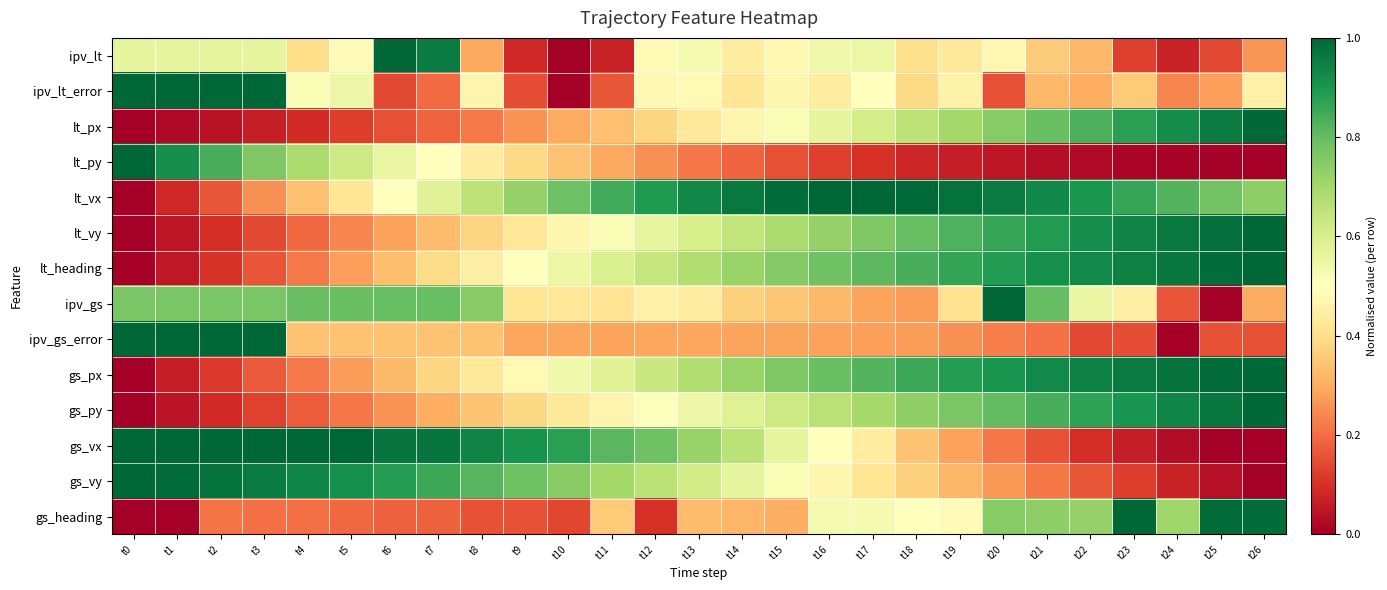

Reading right to left, extract all data points from this chart.

ipv_lt: t26=0.3	t25=0.1	t24=0.1	t23=0.1	t22=0.3	t21=0.4	t20=0.5	t19=0.4	t18=0.4	t17=0.5	t16=0.5	t15=0.5	t14=0.4	t13=0.5	t12=0.5	t11=0.1	t10=0.0	t9=0.1	t8=0.3	t7=1.0	t6=1.0	t5=0.5	t4=0.4	t3=0.6	t2=0.6	t1=0.6	t0=0.6
ipv_lt_error: t26=0.5	t25=0.3	t24=0.2	t23=0.4	t22=0.3	t21=0.3	t20=0.2	t19=0.5	t18=0.4	t17=0.5	t16=0.4	t15=0.5	t14=0.4	t13=0.5	t12=0.5	t11=0.2	t10=0.0	t9=0.1	t8=0.5	t7=0.2	t6=0.1	t5=0.5	t4=0.5	t3=1.0	t2=1.0	t1=1.0	t0=1.0
lt_px: t26=1.0	t25=1.0	t24=0.9	t23=0.9	t22=0.8	t21=0.8	t20=0.7	t19=0.7	t18=0.7	t17=0.6	t16=0.6	t15=0.5	t14=0.5	t13=0.4	t12=0.4	t11=0.3	t10=0.3	t9=0.3	t8=0.2	t7=0.2	t6=0.2	t5=0.1	t4=0.1	t3=0.1	t2=0.0	t1=0.0	t0=0.0
lt_py: t26=0.0	t25=0.0	t24=0.0	t23=0.0	t22=0.0	t21=0.0	t20=0.0	t19=0.1	t18=0.1	t17=0.1	t16=0.1	t15=0.2	t14=0.2	t13=0.2	t12=0.3	t11=0.3	t10=0.3	t9=0.4	t8=0.4	t7=0.5	t6=0.6	t5=0.6	t4=0.7	t3=0.8	t2=0.8	t1=0.9	t0=1.0
lt_vx: t26=0.7	t25=0.8	t24=0.8	t23=0.9	t22=0.9	t21=0.9	t20=1.0	t19=1.0	t18=1.0	t17=1.0	t16=1.0	t15=1.0	t14=1.0	t13=0.9	t12=0.9	t11=0.8	t10=0.8	t9=0.7	t8=0.7	t7=0.6	t6=0.5	t5=0.4	t4=0.3	t3=0.3	t2=0.2	t1=0.1	t0=0.0
lt_vy: t26=1.0	t25=1.0	t24=1.0	t23=0.9	t22=0.9	t21=0.9	t20=0.9	t19=0.8	t18=0.8	t17=0.8	t16=0.7	t15=0.7	t14=0.6	t13=0.6	t12=0.6	t11=0.5	t10=0.5	t9=0.4	t8=0.4	t7=0.3	t6=0.3	t5=0.2	t4=0.2	t3=0.1	t2=0.1	t1=0.0	t0=0.0
lt_heading: t26=1.0	t25=1.0	t24=1.0	t23=0.9	t22=0.9	t21=0.9	t20=0.9	t19=0.9	t18=0.8	t17=0.8	t16=0.8	t15=0.8	t14=0.7	t13=0.7	t12=0.6	t11=0.6	t10=0.5	t9=0.5	t8=0.4	t7=0.4	t6=0.3	t5=0.3	t4=0.2	t3=0.2	t2=0.1	t1=0.1	t0=0.0
ipv_gs: t26=0.3	t25=0.0	t24=0.2	t23=0.5	t22=0.6	t21=0.8	t20=1.0	t19=0.4	t18=0.3	t17=0.3	t16=0.3	t15=0.4	t14=0.4	t13=0.4	t12=0.5	t11=0.4	t10=0.4	t9=0.4	t8=0.7	t7=0.8	t6=0.8	t5=0.8	t4=0.8	t3=0.8	t2=0.8	t1=0.8	t0=0.8
ipv_gs_error: t26=0.2	t25=0.2	t24=0.0	t23=0.2	t22=0.1	t21=0.2	t20=0.2	t19=0.3	t18=0.3	t17=0.3	t16=0.3	t15=0.3	t14=0.3	t13=0.3	t12=0.3	t11=0.3	t10=0.3	t9=0.3	t8=0.3	t7=0.3	t6=0.3	t5=0.3	t4=0.3	t3=1.0	t2=1.0	t1=1.0	t0=1.0
gs_px: t26=1.0	t25=1.0	t24=1.0	t23=1.0	t22=0.9	t21=0.9	t20=0.9	t19=0.9	t18=0.9	t17=0.8	t16=0.8	t15=0.8	t14=0.7	t13=0.7	t12=0.6	t11=0.6	t10=0.5	t9=0.5	t8=0.4	t7=0.4	t6=0.3	t5=0.3	t4=0.2	t3=0.2	t2=0.1	t1=0.1	t0=0.0
gs_py: t26=1.0	t25=1.0	t24=0.9	t23=0.9	t22=0.9	t21=0.8	t20=0.8	t19=0.8	t18=0.7	t17=0.7	t16=0.7	t15=0.6	t14=0.6	t13=0.5	t12=0.5	t11=0.5	t10=0.4	t9=0.4	t8=0.3	t7=0.3	t6=0.3	t5=0.2	t4=0.2	t3=0.1	t2=0.1	t1=0.0	t0=0.0
gs_vx: t26=0.0	t25=0.0	t24=0.0	t23=0.1	t22=0.1	t21=0.2	t20=0.2	t19=0.3	t18=0.3	t17=0.4	t16=0.5	t15=0.6	t14=0.7	t13=0.7	t12=0.8	t11=0.8	t10=0.9	t9=0.9	t8=0.9	t7=1.0	t6=1.0	t5=1.0	t4=1.0	t3=1.0	t2=1.0	t1=1.0	t0=1.0
gs_vy: t26=0.0	t25=0.0	t24=0.1	t23=0.1	t22=0.2	t21=0.2	t20=0.3	t19=0.3	t18=0.4	t17=0.4	t16=0.5	t15=0.5	t14=0.6	t13=0.6	t12=0.7	t11=0.7	t10=0.7	t9=0.8	t8=0.8	t7=0.9	t6=0.9	t5=0.9	t4=0.9	t3=1.0	t2=1.0	t1=1.0	t0=1.0
gs_heading: t26=1.0	t25=1.0	t24=0.7	t23=1.0	t22=0.7	t21=0.7	t20=0.7	t19=0.5	t18=0.5	t17=0.5	t16=0.5	t15=0.3	t14=0.3	t13=0.3	t12=0.1	t11=0.4	t10=0.1	t9=0.2	t8=0.2	t7=0.2	t6=0.2	t5=0.2	t4=0.2	t3=0.2	t2=0.2	t1=0.0	t0=0.0